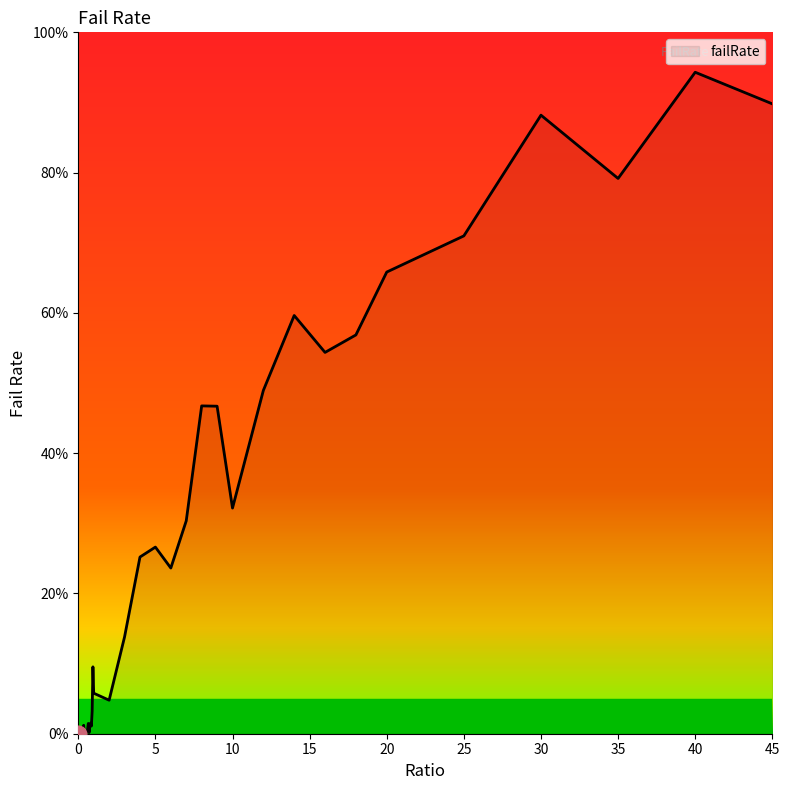

Does the chart display data point markers on the line(s)?

No